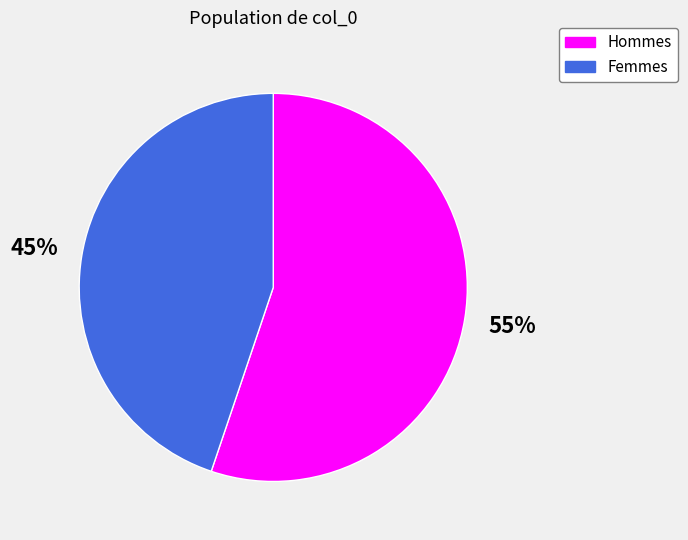

What is the majority slice?

Hommes